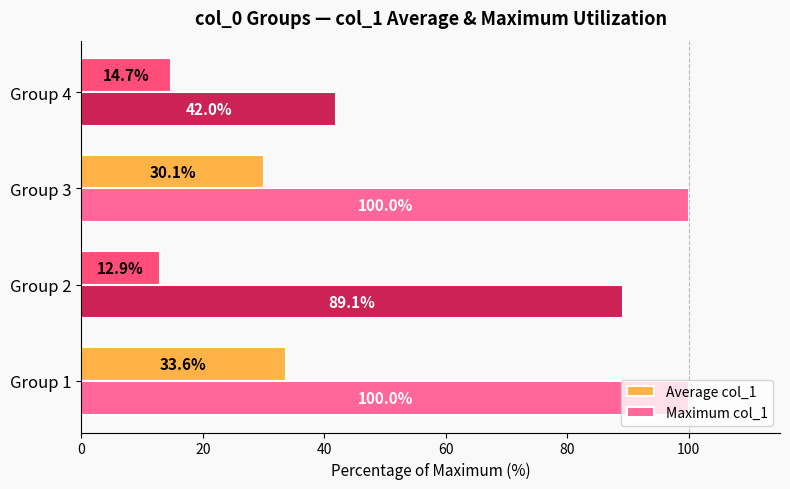

The value of Maximum col_1 at Group 2 is 89.1. True or false?

True